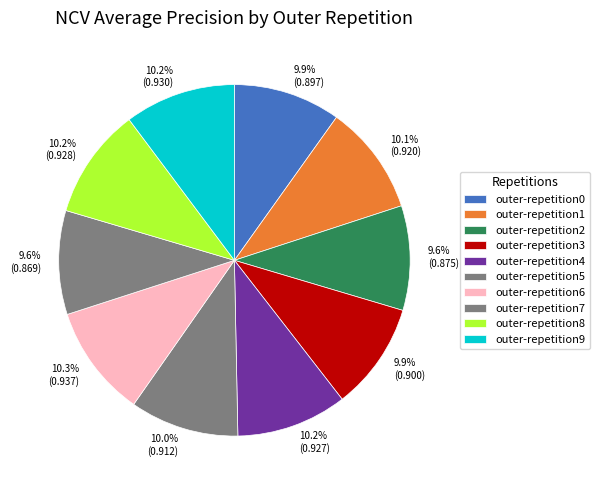

Which has a higher value, outer-repetition9 or outer-repetition2?

outer-repetition9